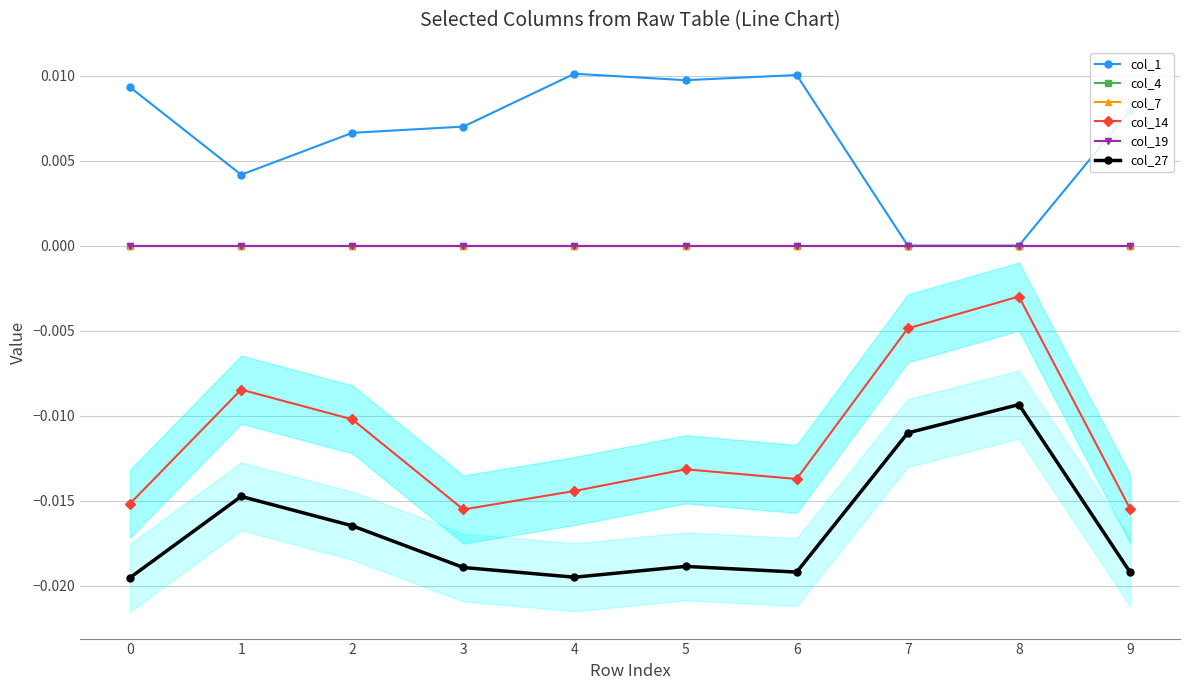

What are all the series names shown in the legend?

col_1, col_4, col_7, col_14, col_19, col_27